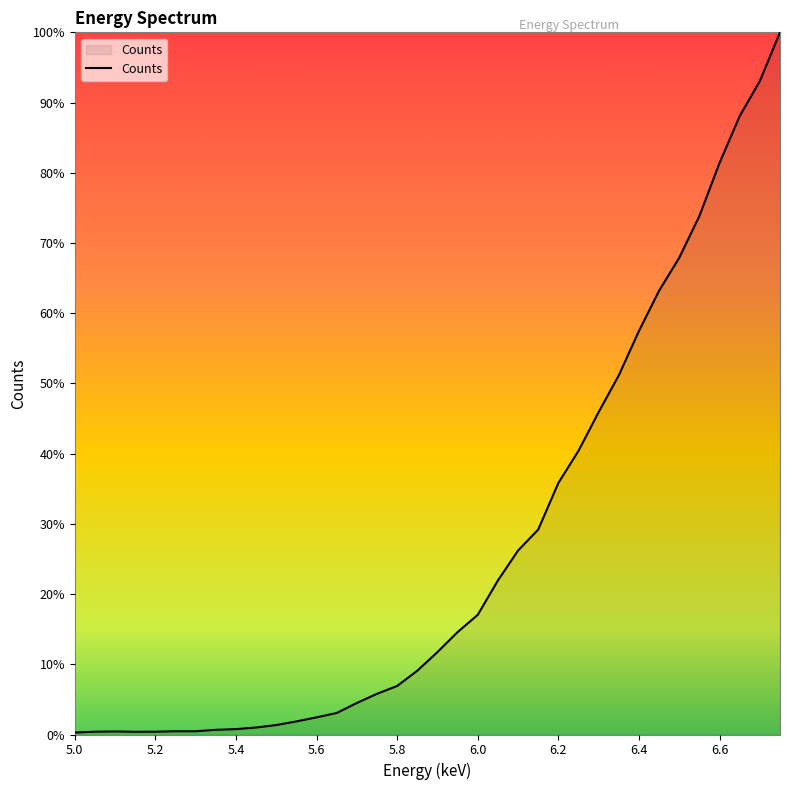

What is the difference between the maximum and minimum values?

99.7